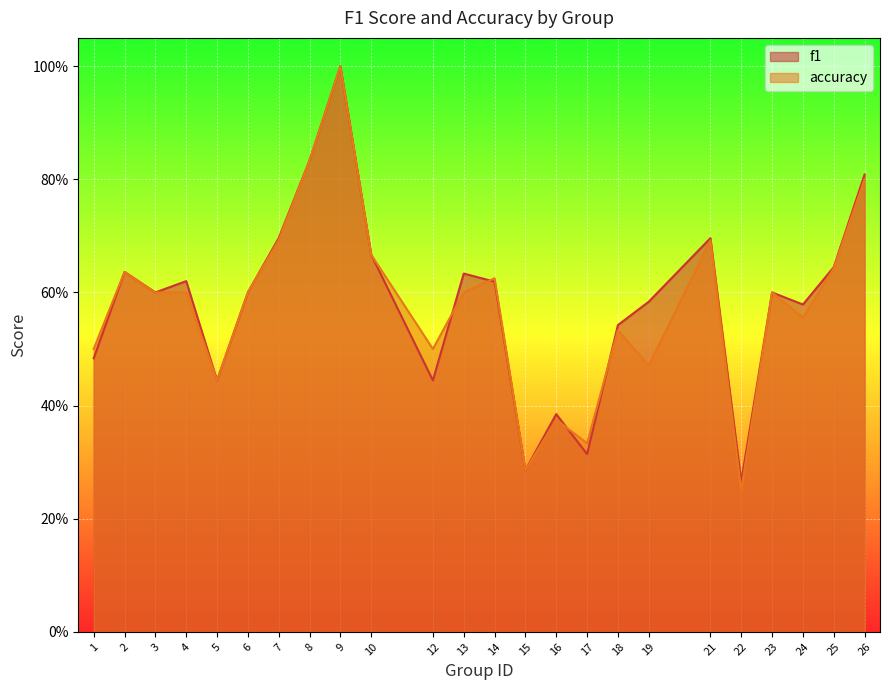

Which series has the largest total across all categories?

f1